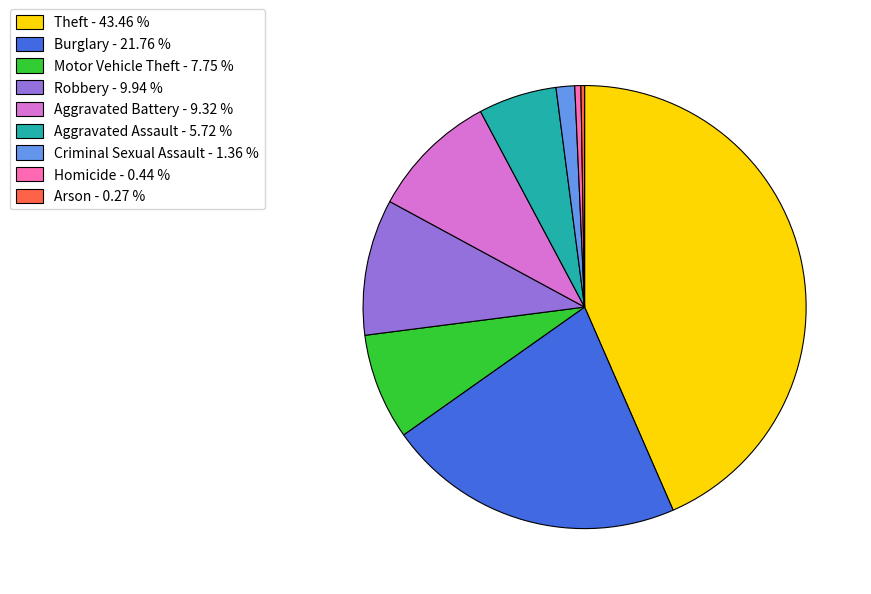

Which has a higher value, Aggravated Assault or Aggravated Battery?

Aggravated Battery